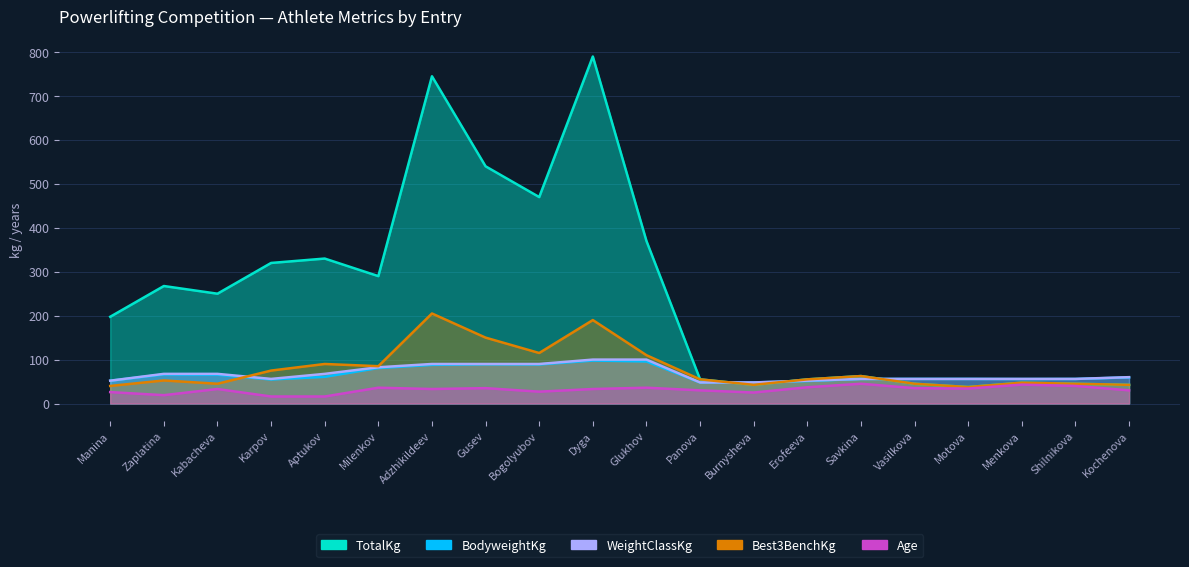

True or false: Age and BodyweightKg intersect in this chart.

False